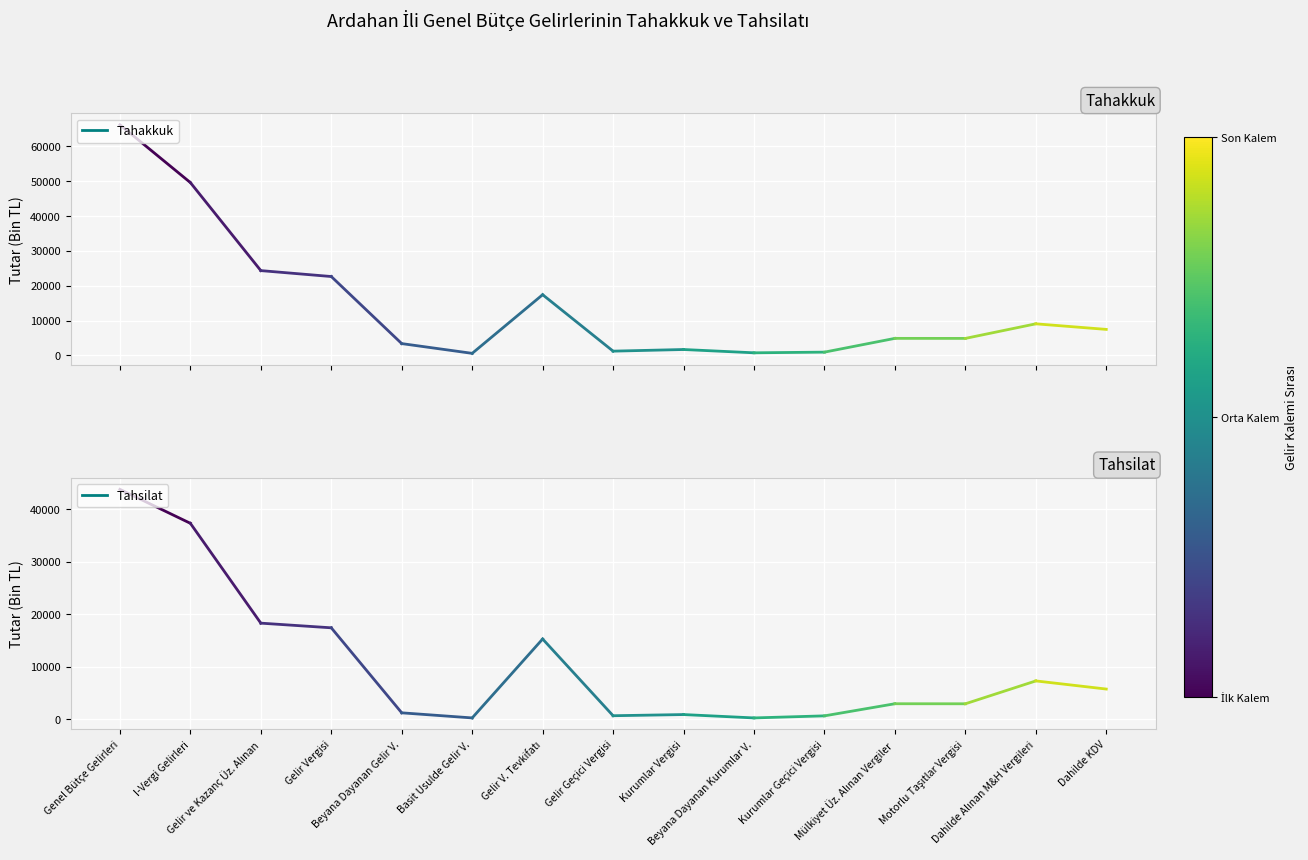

What is the difference between the maximum and minimum values?

65515